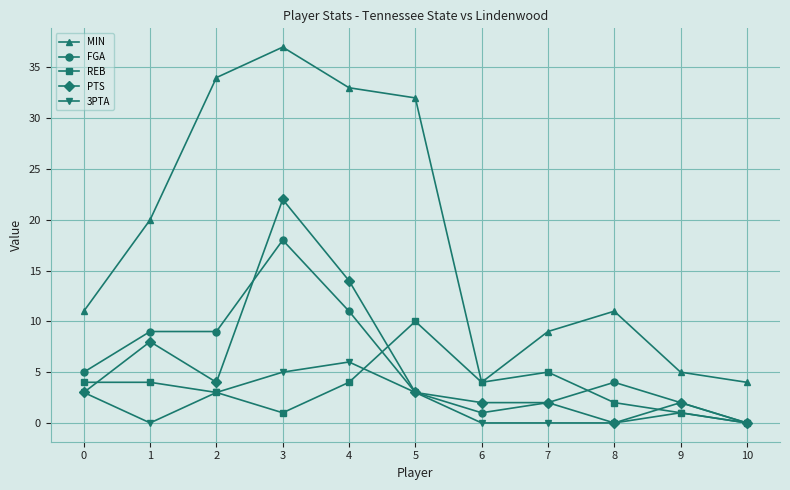

Rank the series by their maximum value, from highest to lowest.

MIN, PTS, FGA, REB, 3PTA